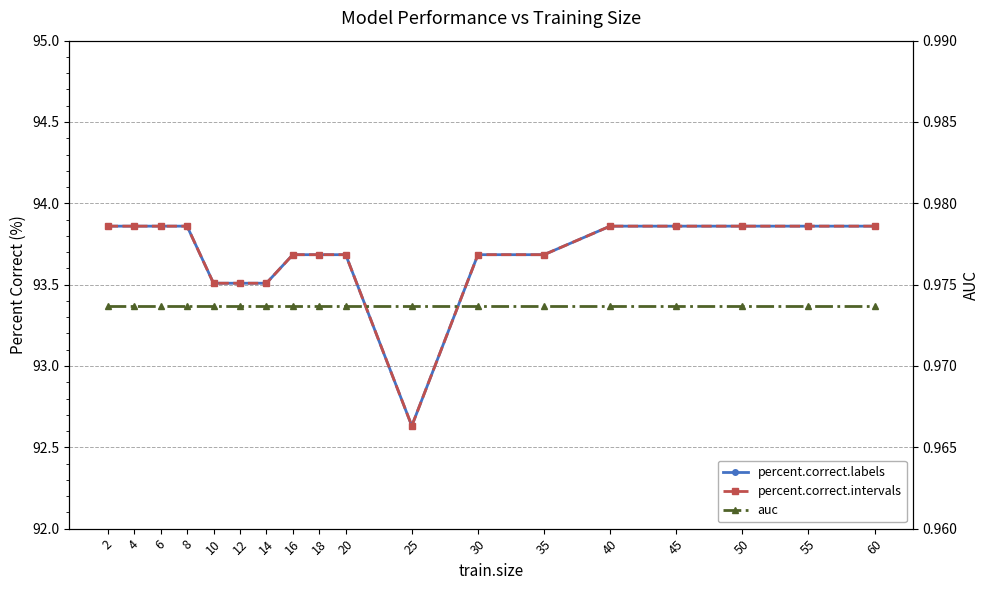

True or false: percent.correct.labels has a value of 93.9 at 2.

True